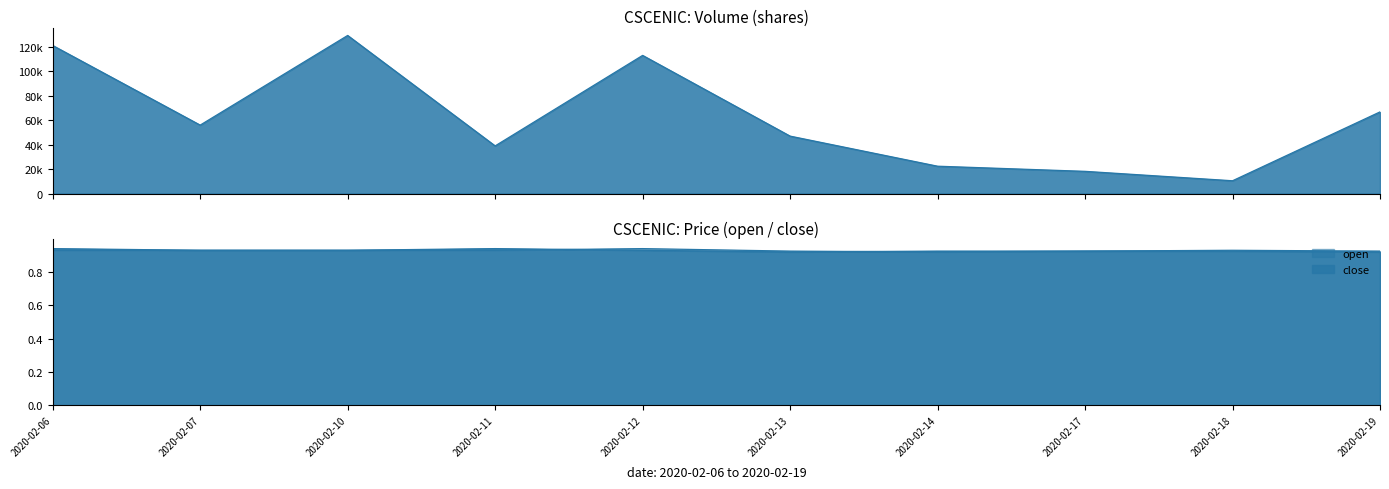

Reading left to right, transcribe all the data shown in this chart.

vol: 2020-02-06=121100.0	2020-02-07=56000.0	2020-02-10=129300.0	2020-02-11=39000.0	2020-02-12=113000.0	2020-02-13=47000.0	2020-02-14=22400.0	2020-02-17=18200.0	2020-02-18=10500.0	2020-02-19=66800.0
close: 2020-02-06=0.9	2020-02-07=0.9	2020-02-10=0.9	2020-02-11=0.9	2020-02-12=0.9	2020-02-13=0.9	2020-02-14=0.9	2020-02-17=0.9	2020-02-18=0.9	2020-02-19=0.9
open: 2020-02-06=0.9	2020-02-07=0.9	2020-02-10=0.9	2020-02-11=0.9	2020-02-12=0.9	2020-02-13=0.9	2020-02-14=0.9	2020-02-17=0.9	2020-02-18=0.9	2020-02-19=0.9